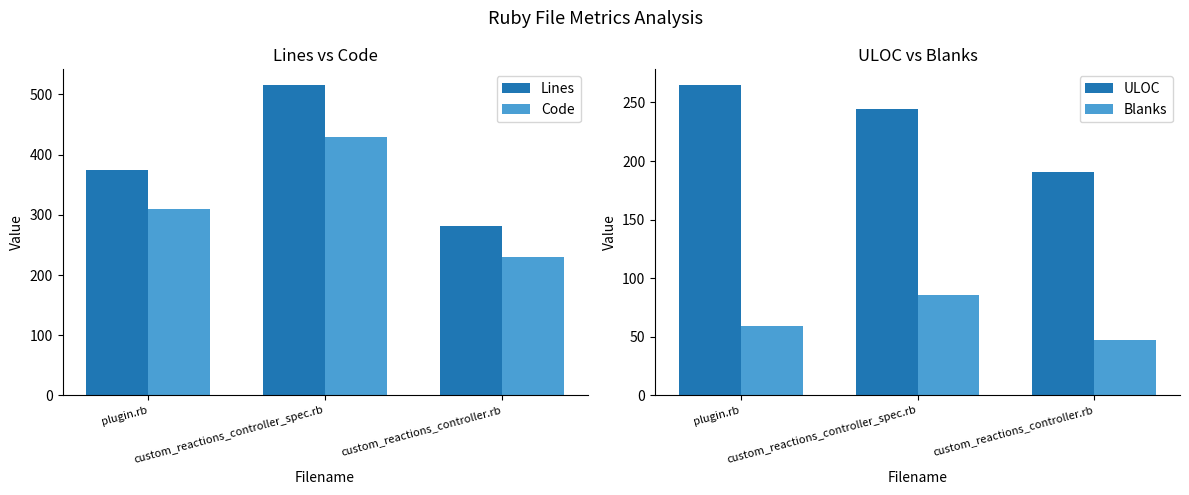

List the series in order of their overall mean, lowest first.

Blanks, ULOC, Code, Lines